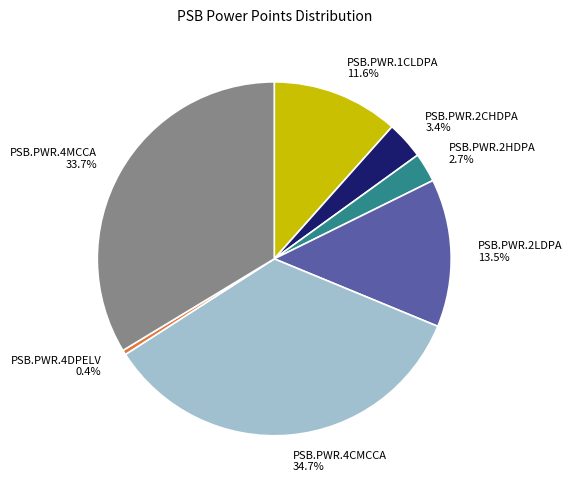

To the nearest percent, what percentage of the pie is PSB.PWR.2HDPA?

3%